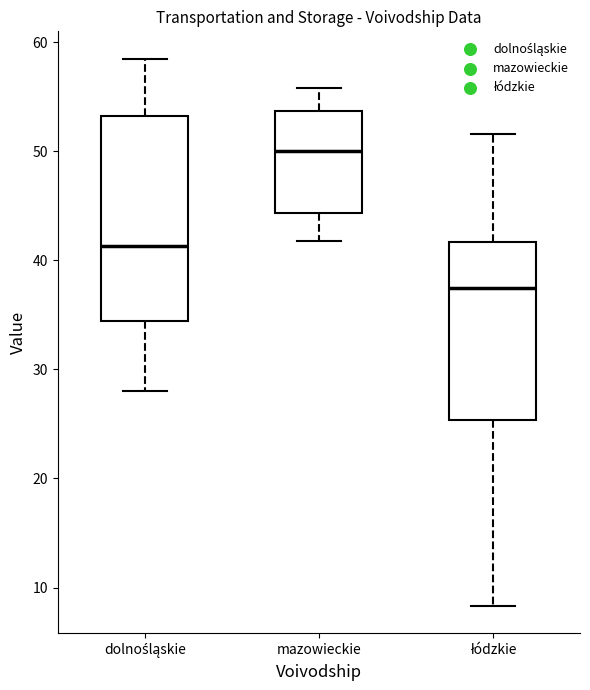

Reading left to right, transcribe this box plot: for each box, give where its median line is, the range the box spans, and where its two whiskers end, as read against the y-axis. The values are not printed on the chart, so give them approximately, as read against the axis.

dolnośląskie: median 41, box 34 to 53, whiskers 28 to 59
mazowieckie: median 50, box 44 to 54, whiskers 42 to 56
łódzkie: median 38, box 25 to 42, whiskers 8 to 52